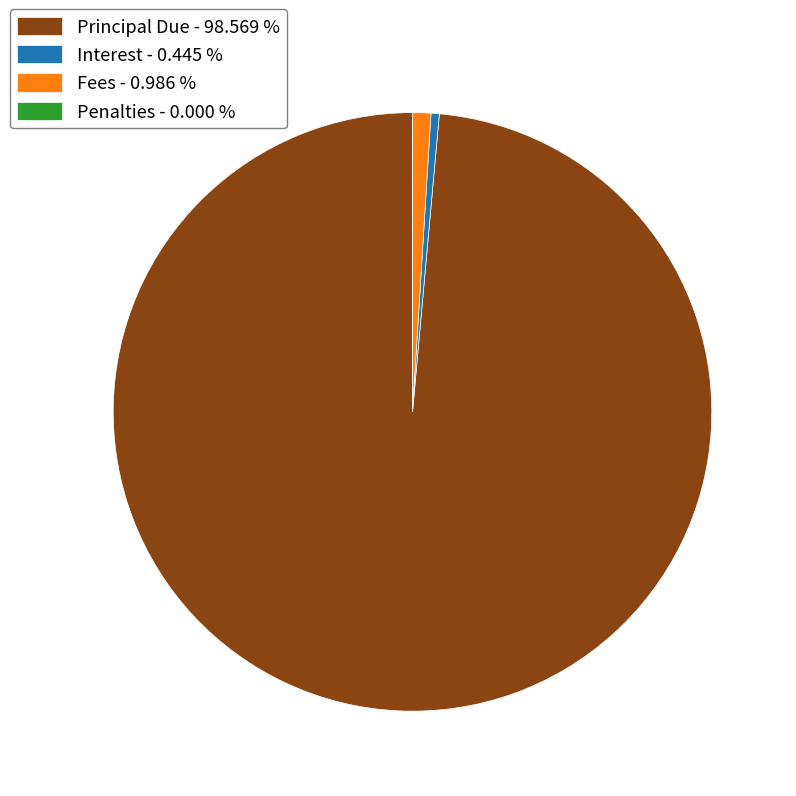

What is the largest slice in the pie chart?

Principal Due - 98.569 %